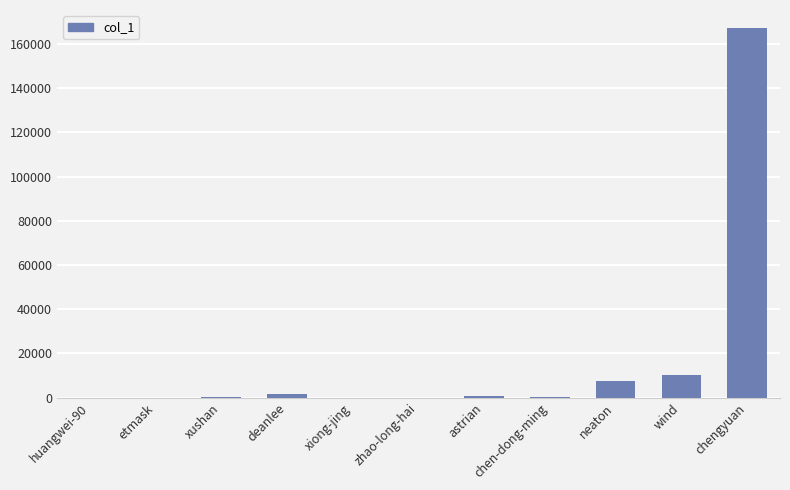

At which category does the chart reach its peak across all series?

chengyuan